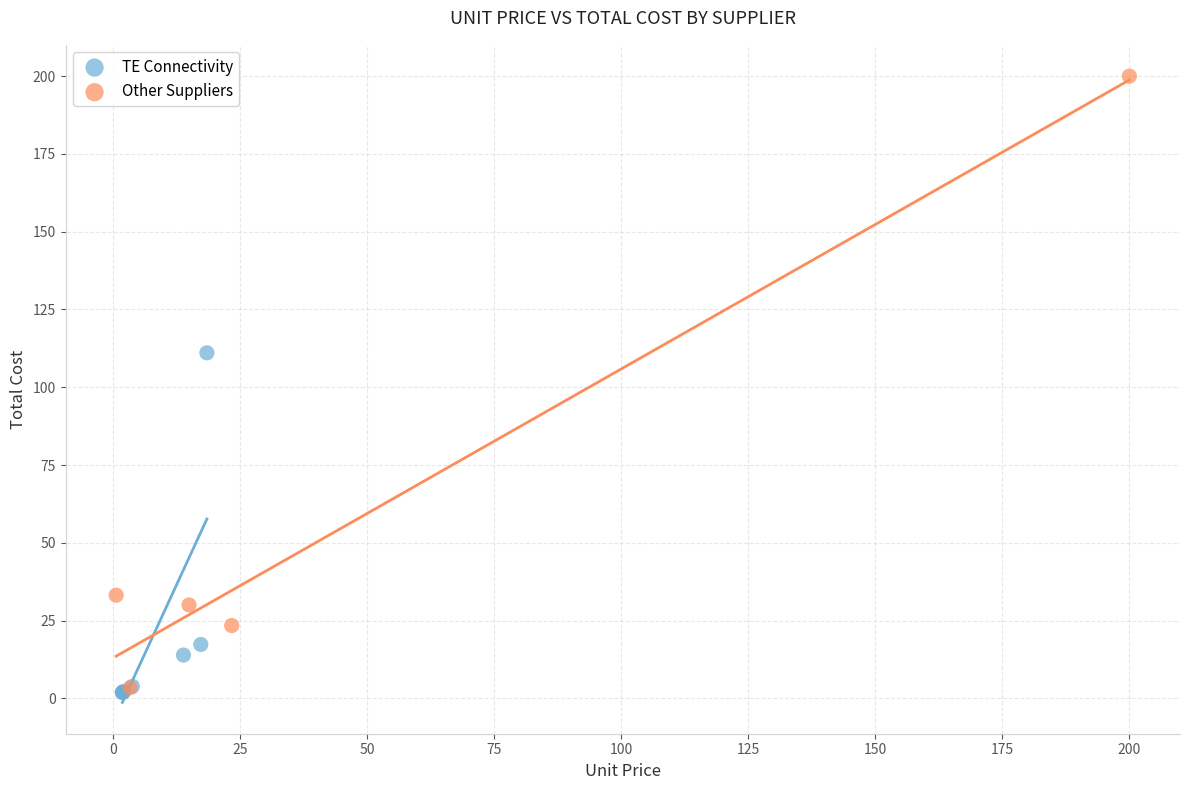

Which series has the widest spread of Y values?

Other Suppliers